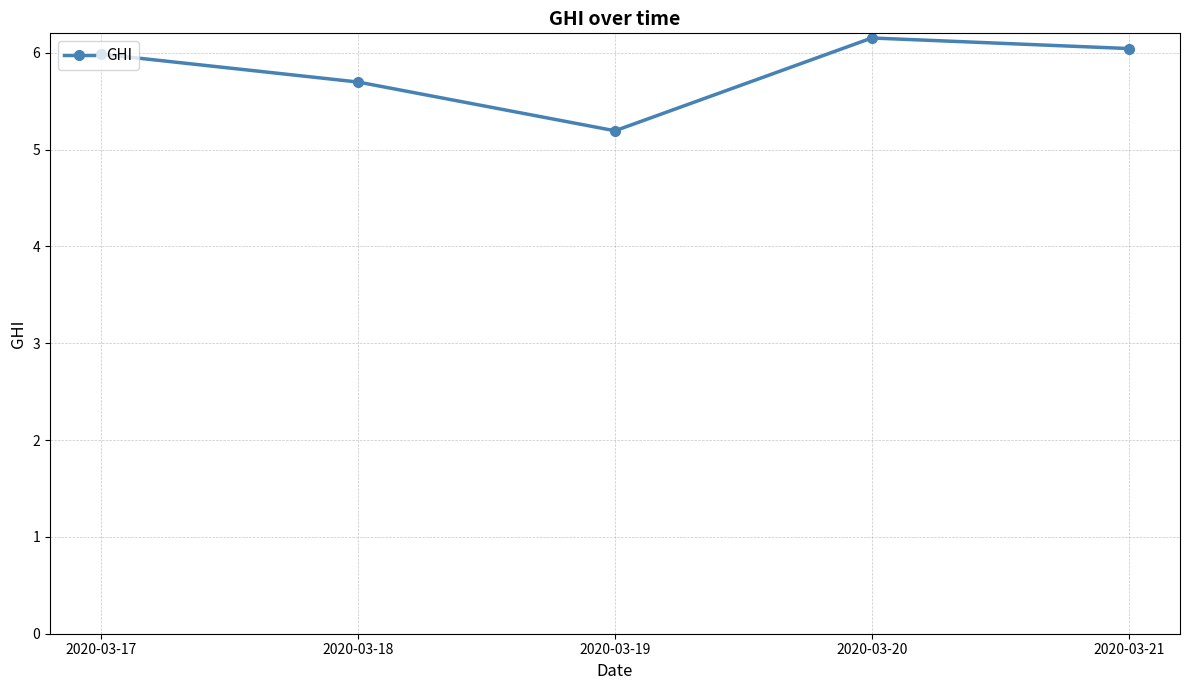

List the labels in order of value, largest first.

2020-03-20, 2020-03-21, 2020-03-17, 2020-03-18, 2020-03-19